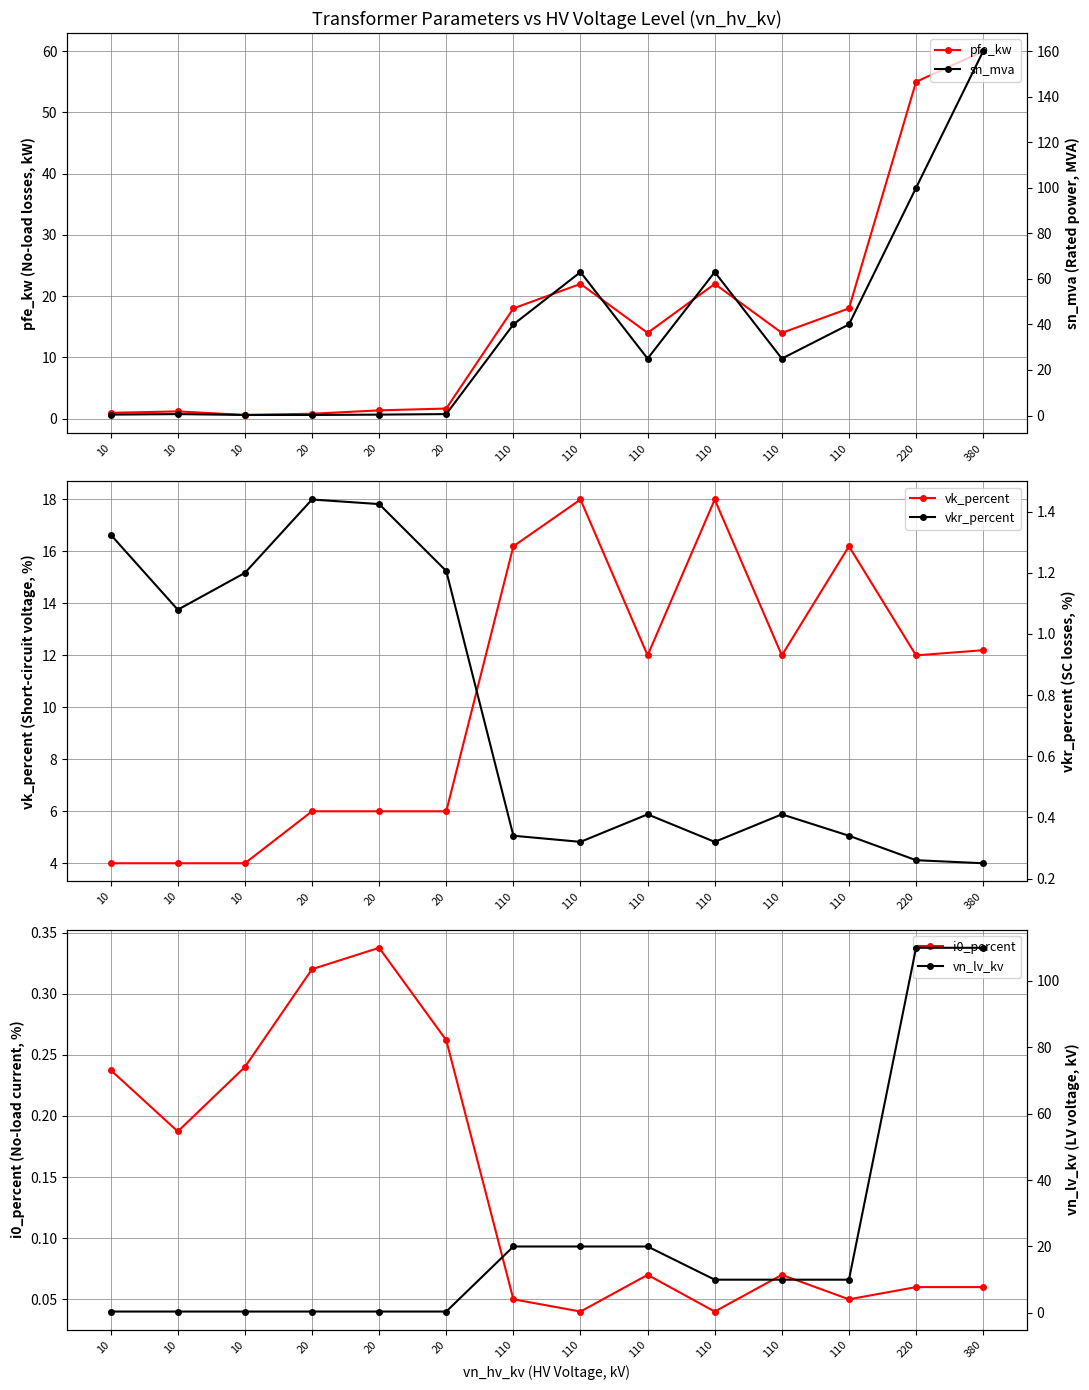

Is it true that i0_percent equals 0.2 at 10?

True